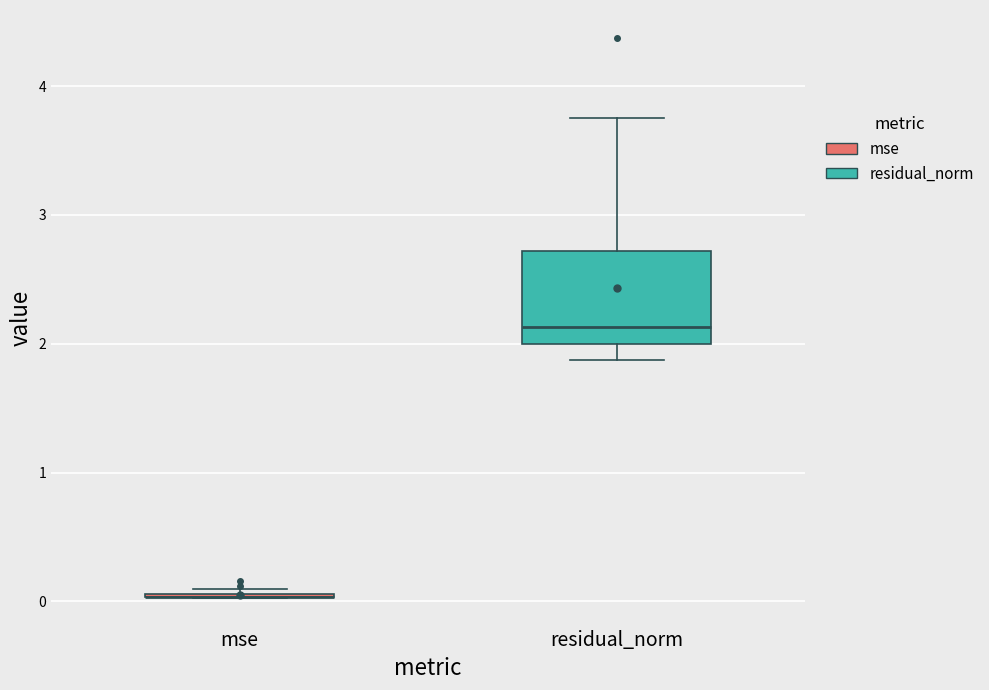

Which box is the tallest, from its lower edge to its upper edge?

residual_norm